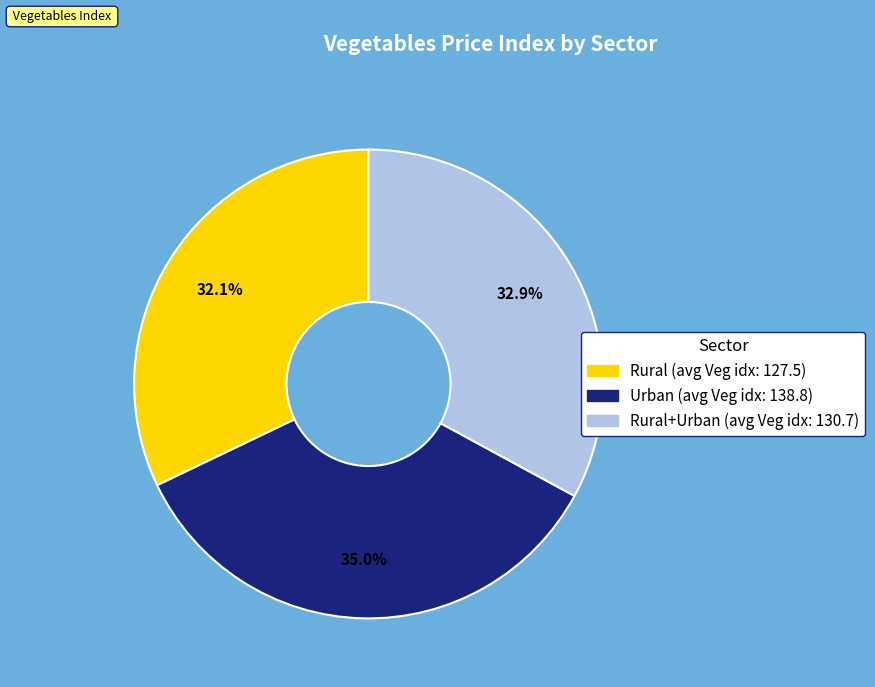

Is there a majority slice in this chart?

No